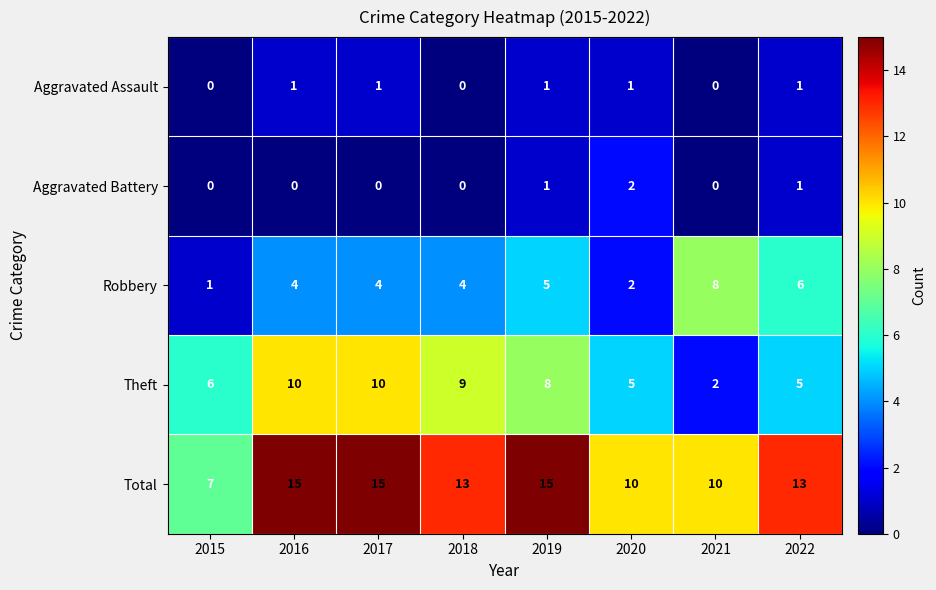

What is the maximum value shown in the chart?

15